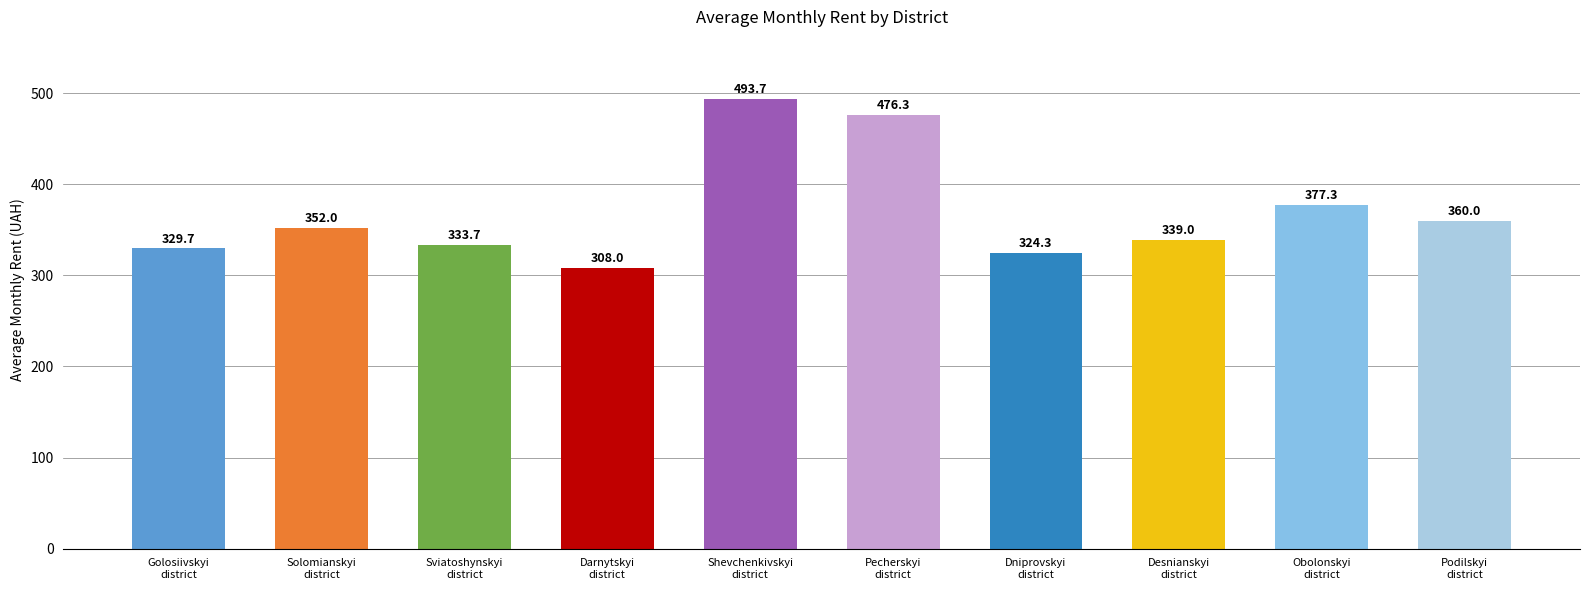

How many data points are less than 352?

5